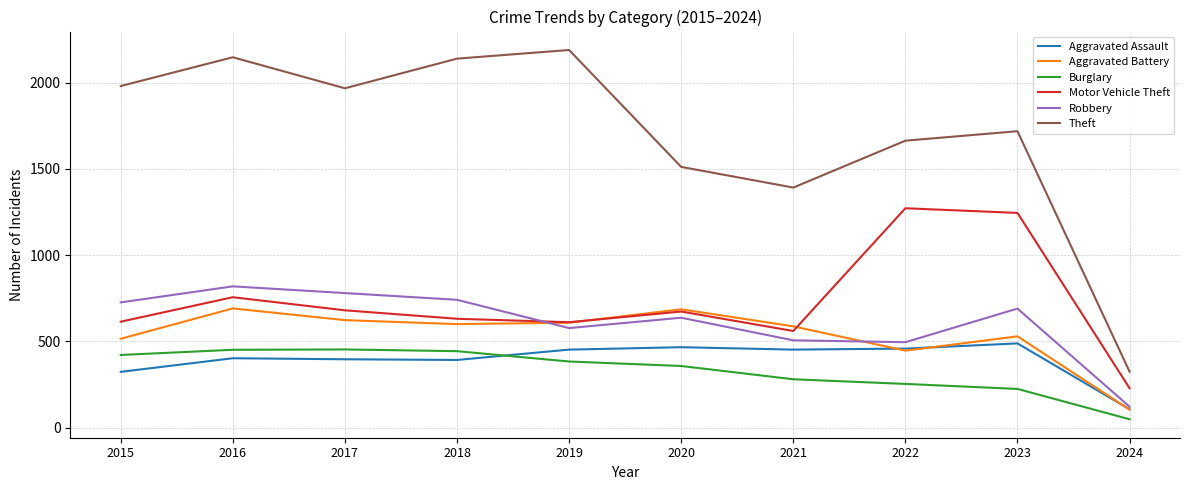

Which series has the largest range (max minus min)?

Theft